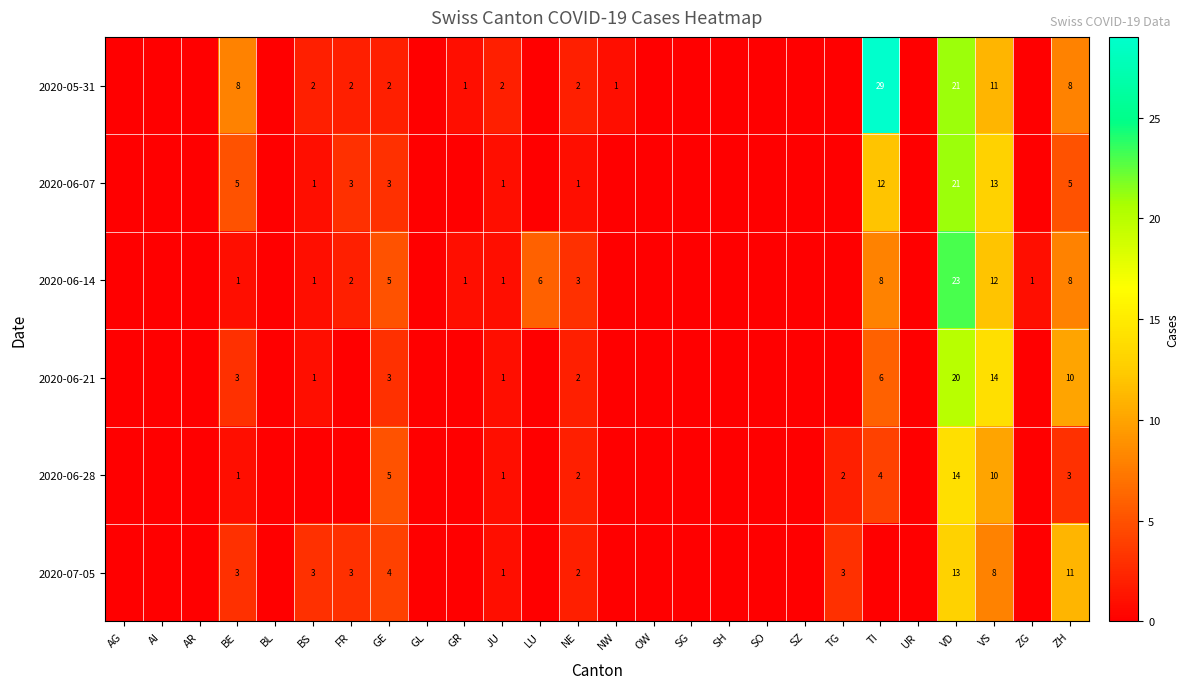

At which category is the sum across all series the highest?

VD